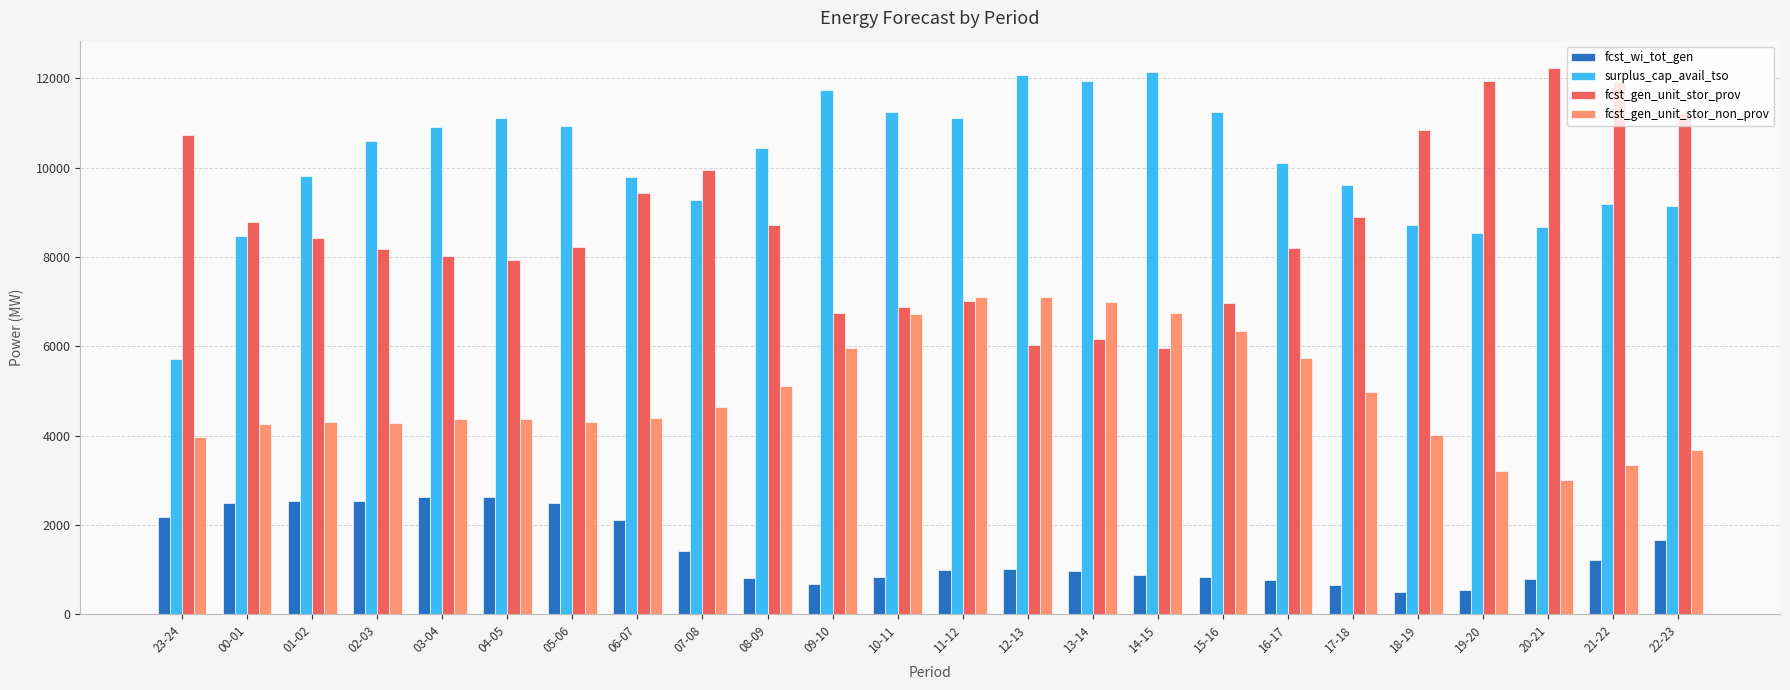

True or false: fcst_gen_unit_stor_prov has a value of 11225 at 22-23.

True